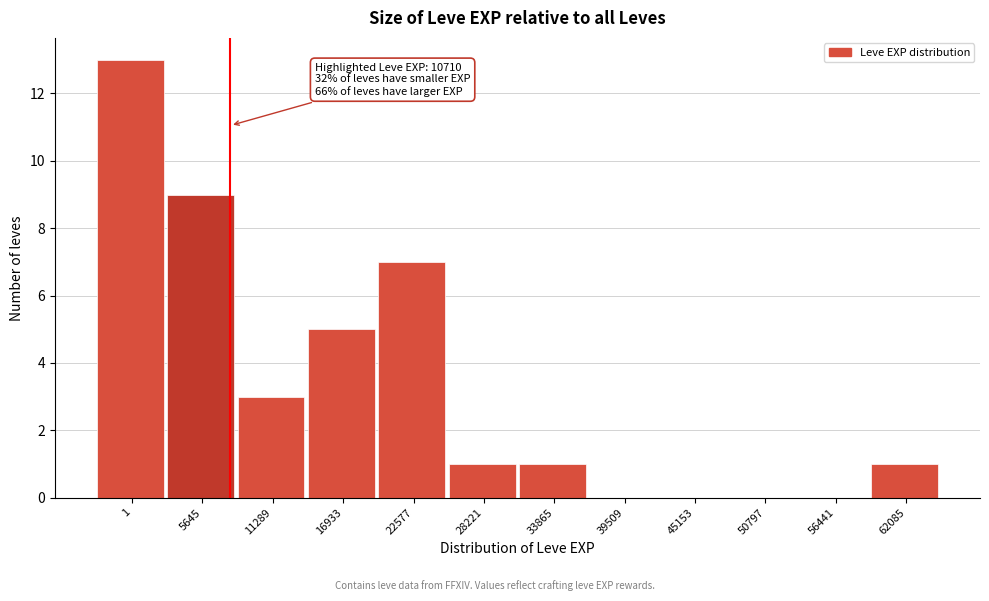

Reading right to left, list all the values displayed in this chart.

62085=1	56441=0	50797=0	45153=0	39509=0	33865=1	28221=1	22577=7	16933=5	11289=3	5645=9	1=13